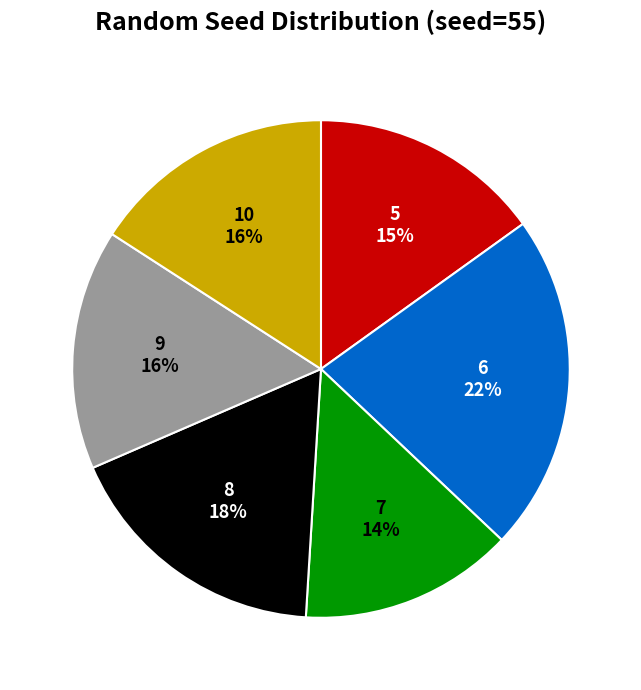

True or false: 8 accounts for 30% of the total.

False